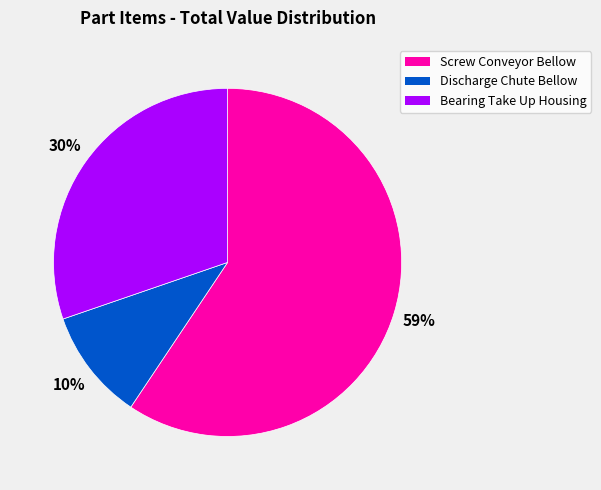

What percentage is the Bearing Take Up Housing slice, to the nearest percent?

30%